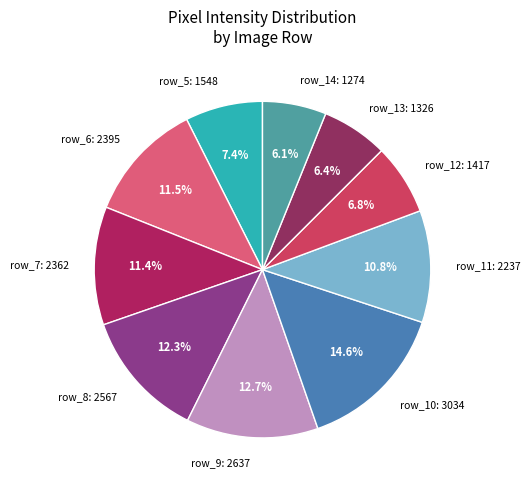

What is the ratio of the value at row_9 to the value at row_6?

1.1